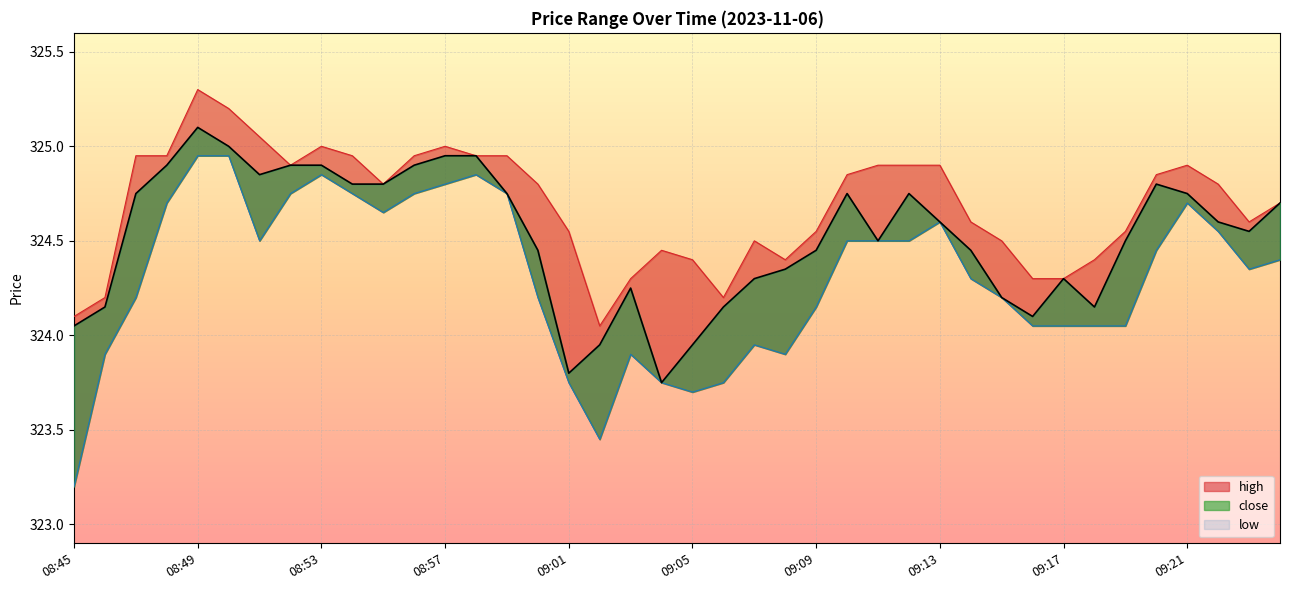

Which category has the highest value in the high series?

08:49